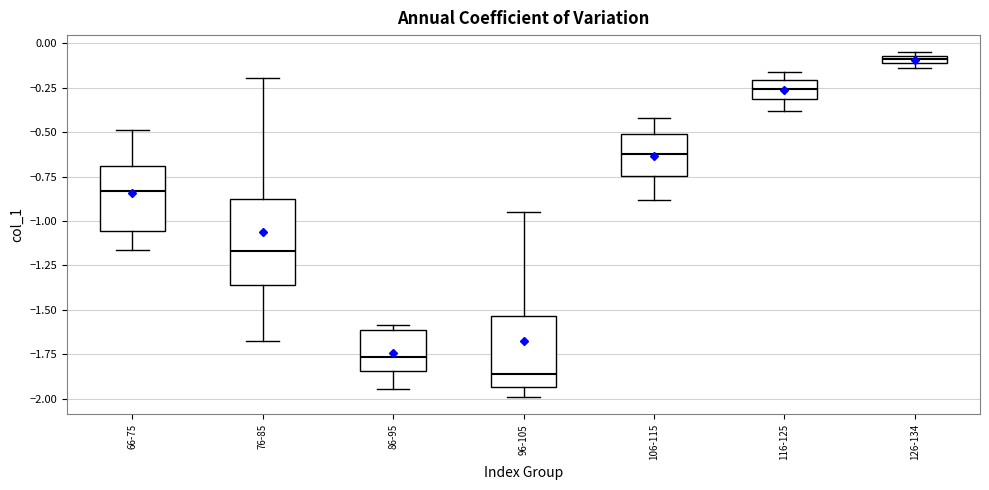

Which box is the tallest, from its lower edge to its upper edge?

76-85